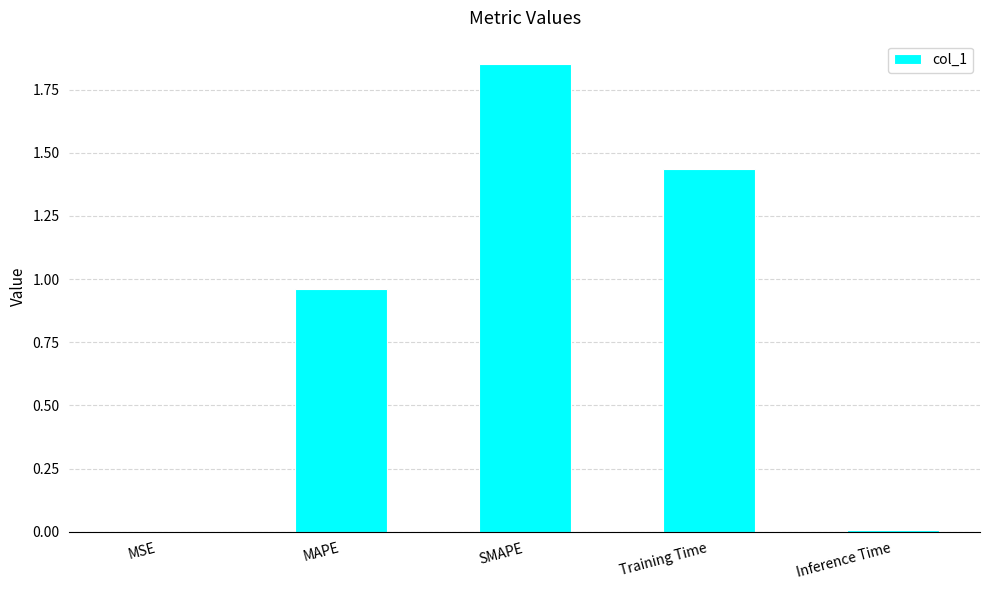

What is the average value?

0.9